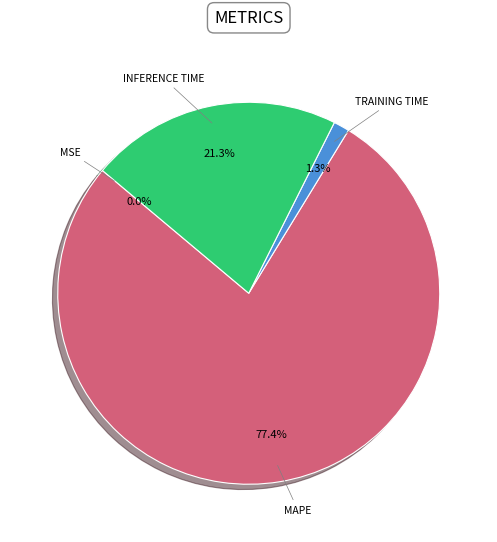

Is there a majority slice in this chart?

Yes